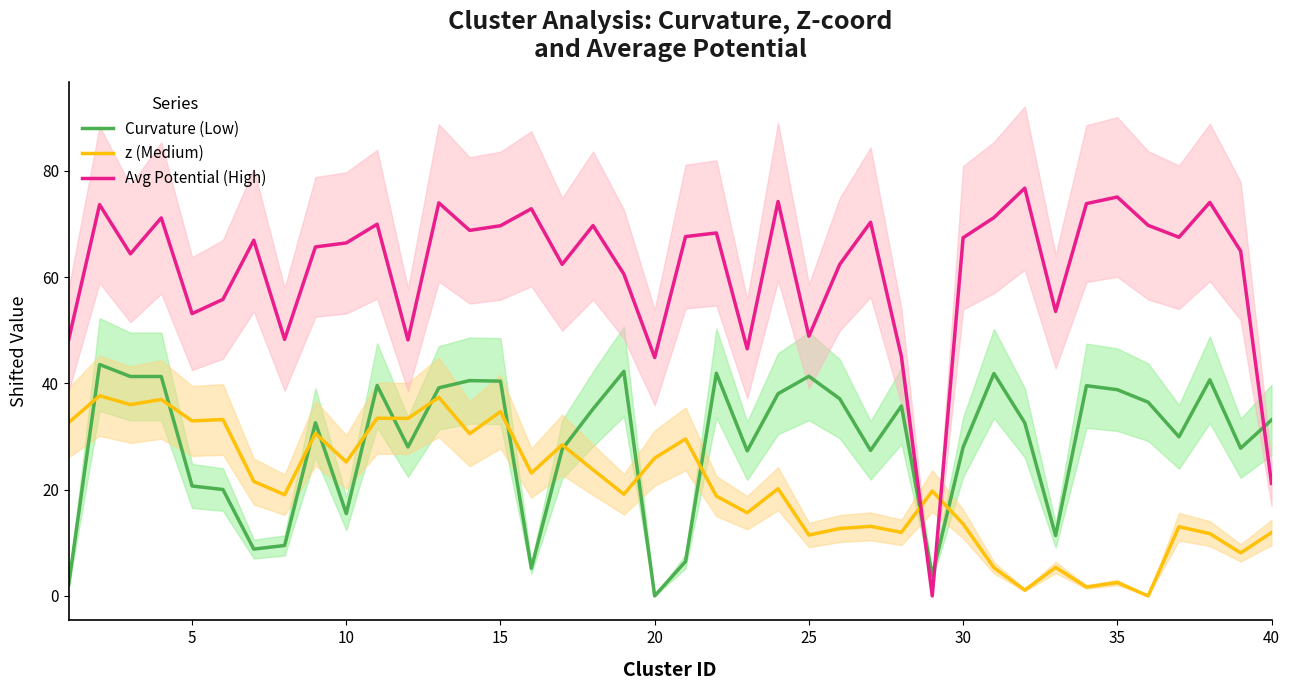

True or false: z (Medium) and Avg Potential (High) intersect in this chart.

True